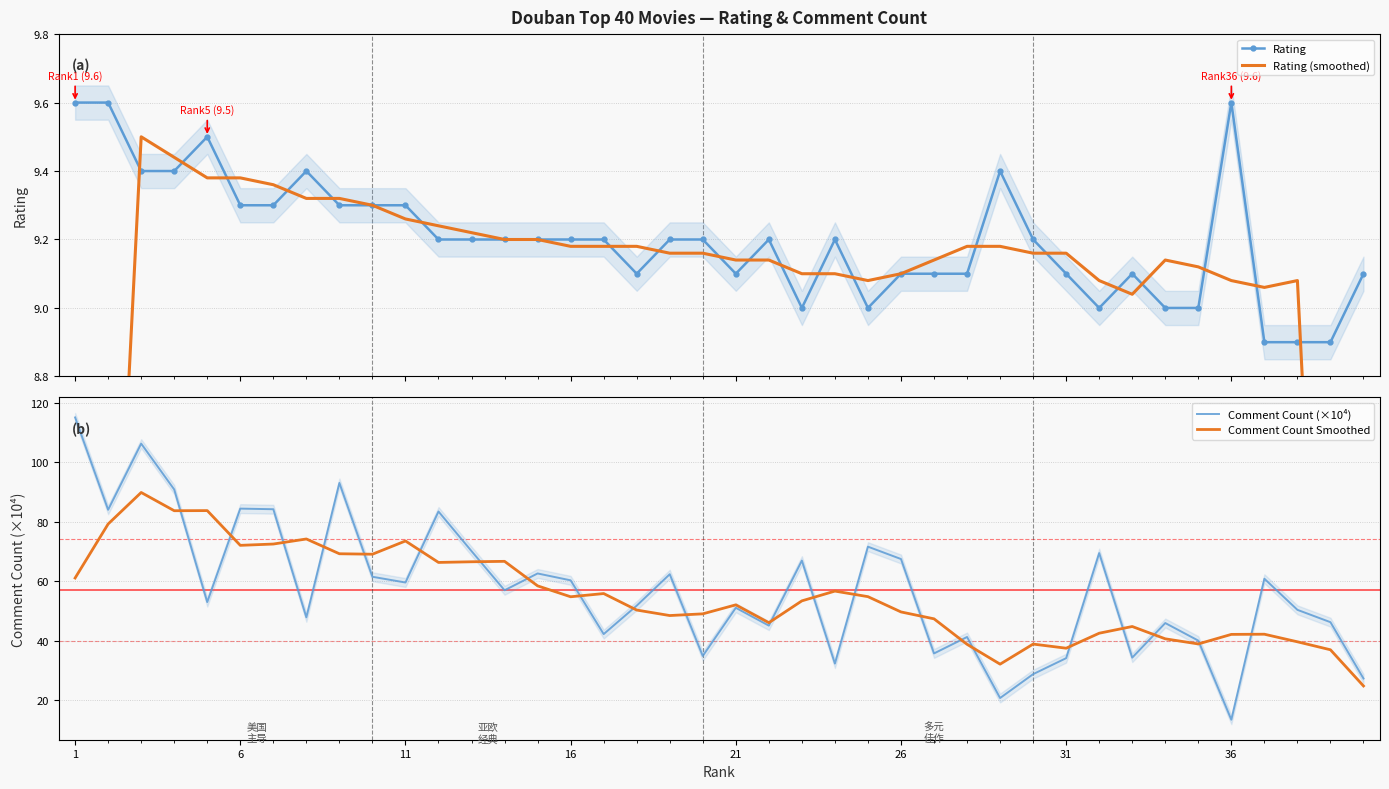

What is the value of the Rating point at the 15th from the left?

9.2